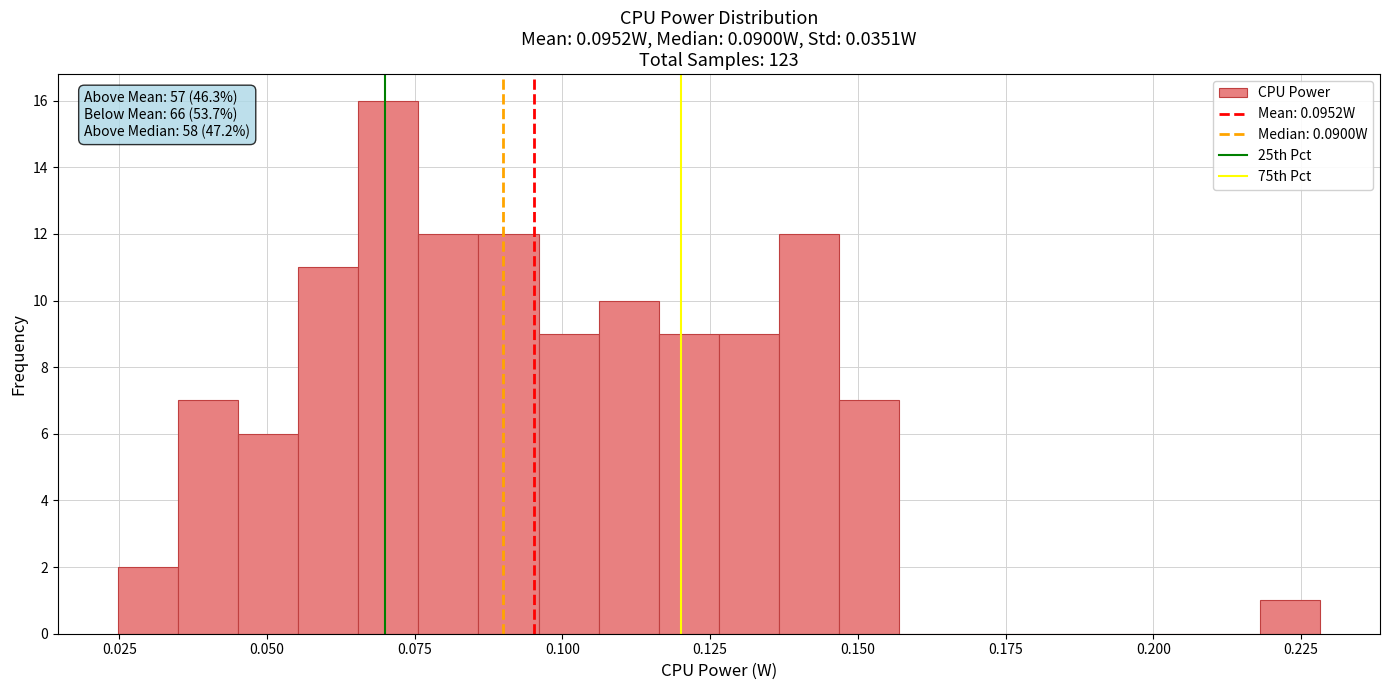

Around what value on the x-axis is the tallest bar? Give the approximate position of its centre, as read against the axis.

0.070